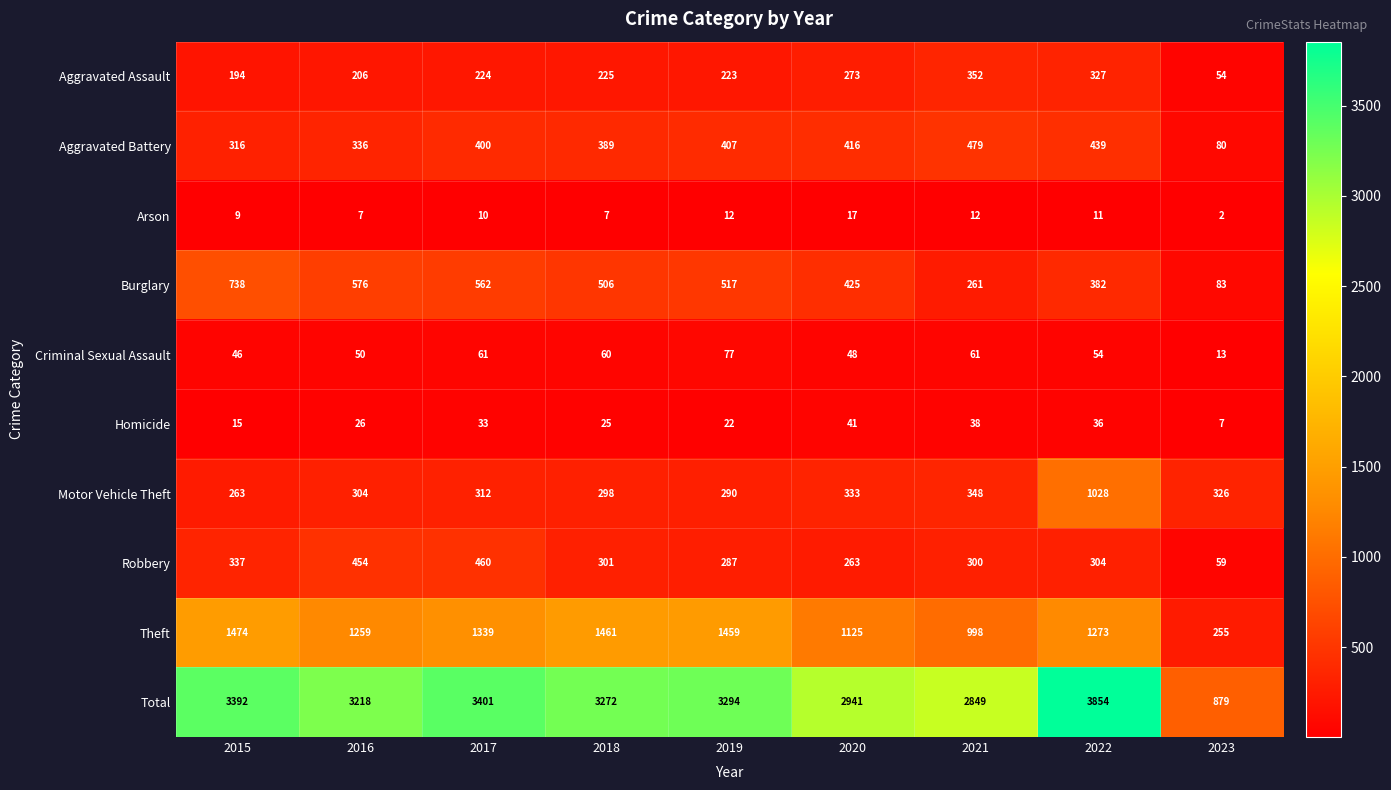

Which series has the widest spread of values?

Total